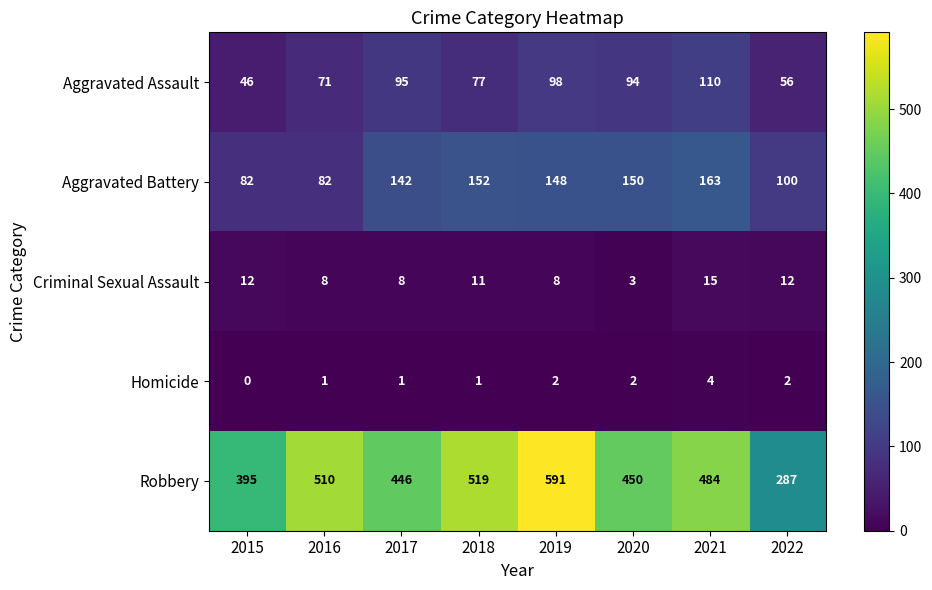

Which series has the largest range (max minus min)?

Robbery